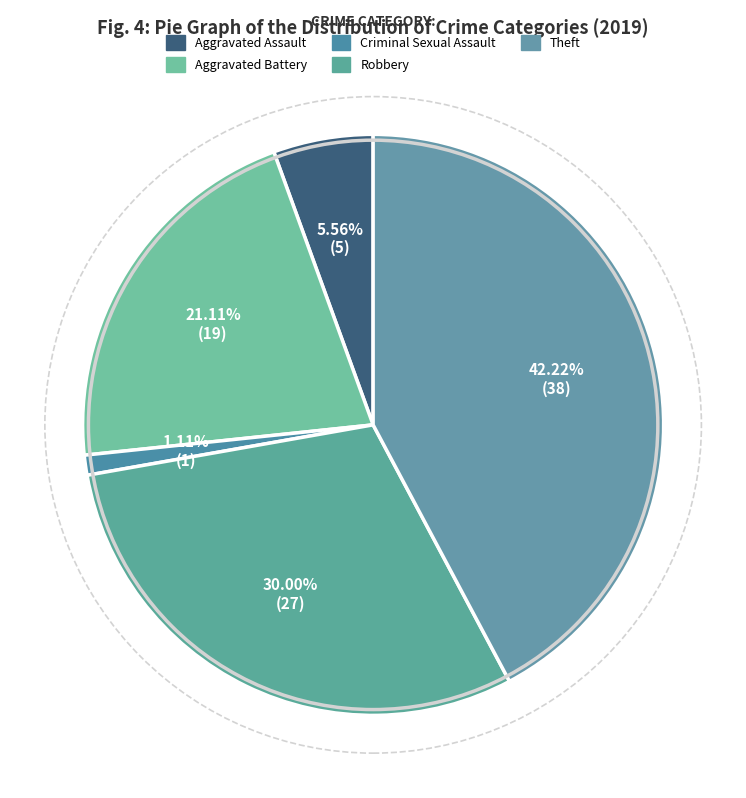

How many slices are in this pie chart?

5